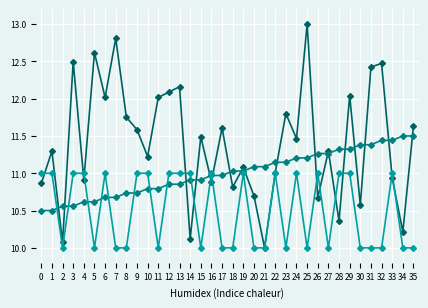

What is the total value across all series at 3?

34.1